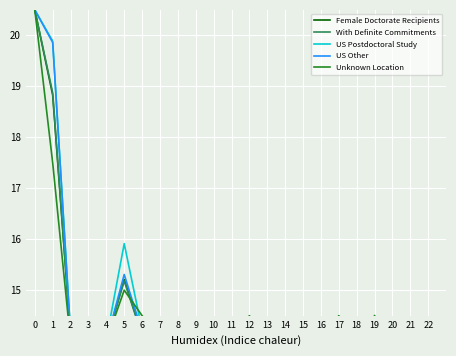

At how many categories does at least one series exceed 16?

2